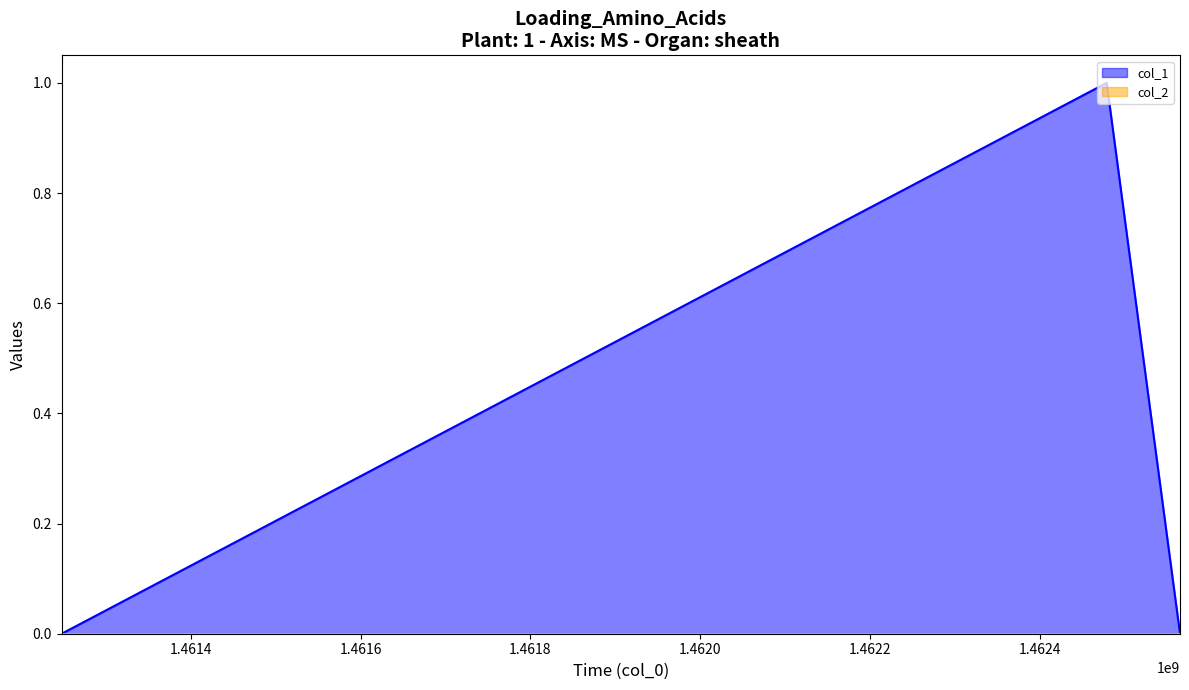

List the labels in order of value, largest first.

1462479000, 1461247776, 1462565390